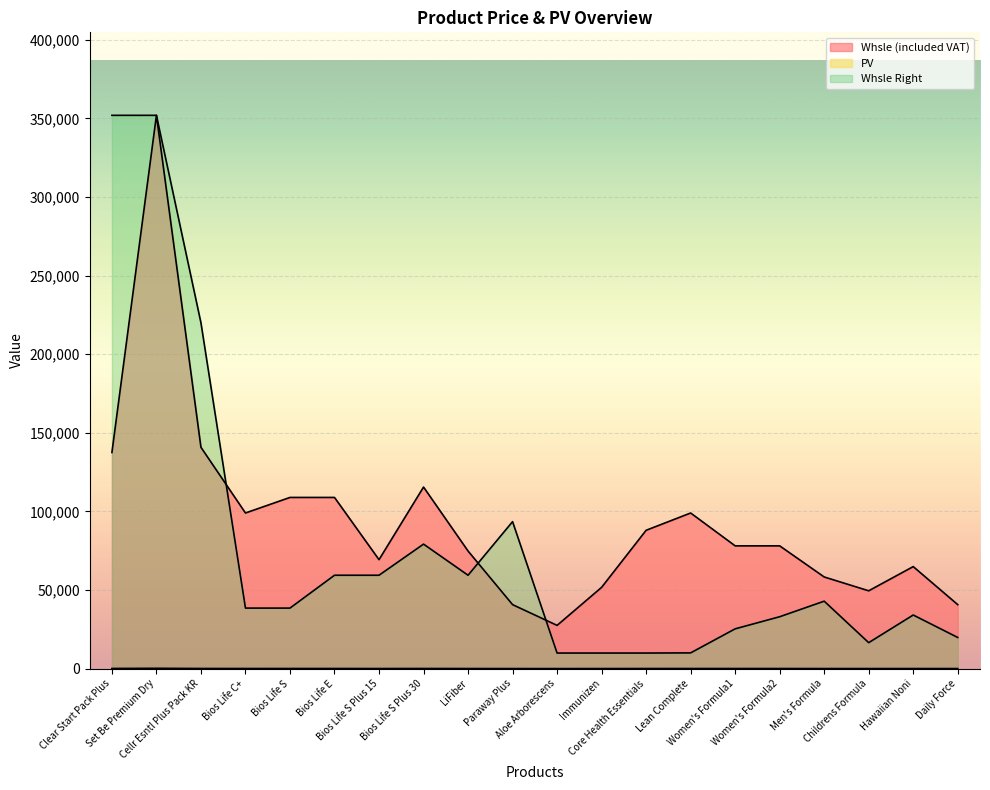

The Whsle Right series shows 50200 at Hawaiian Noni. True or false?

False